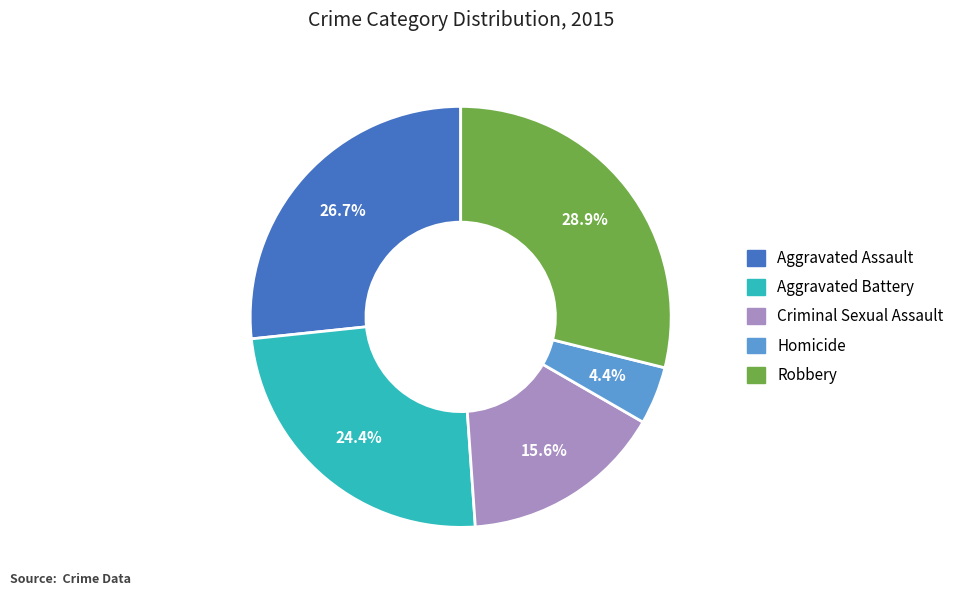

What is the ratio of the value at Aggravated Assault to the value at Aggravated Battery?

1.1